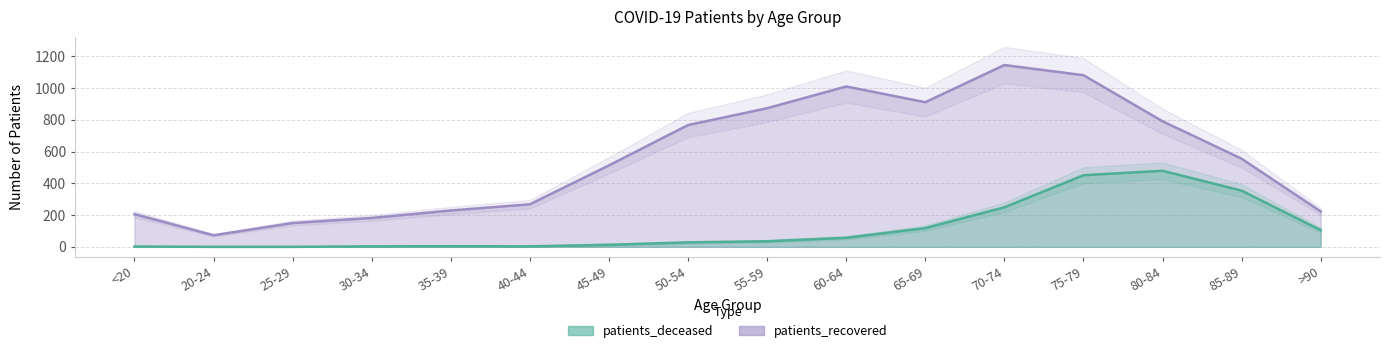

The patients_recovered series shows 911 at 65-69. True or false?

True